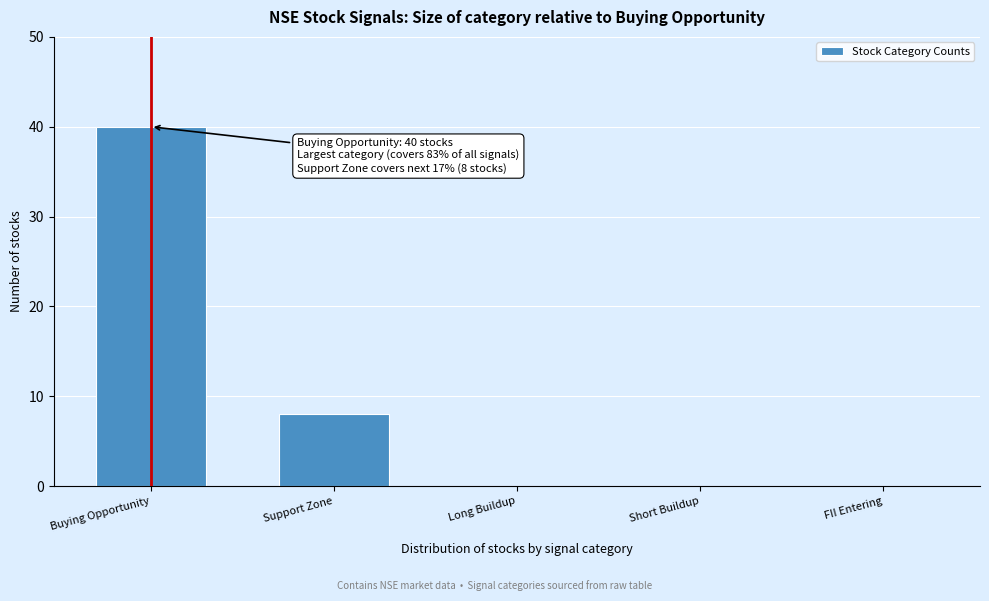

Reading left to right, list all the values displayed in this chart.

Buying Opportunity=40	Support Zone=8	Long Buildup=0	Short Buildup=0	FII Entering=0